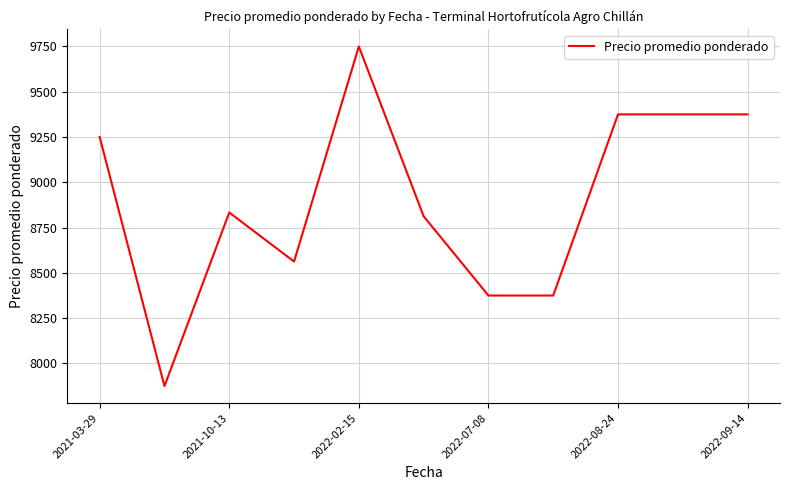

Reading left to right, what are all the values shown in this chart?

9250.0	7875.0	8833.3	8562.5	9750.0	8812.5	8375.0	8375.0	9375.0	9375.0	9375.0